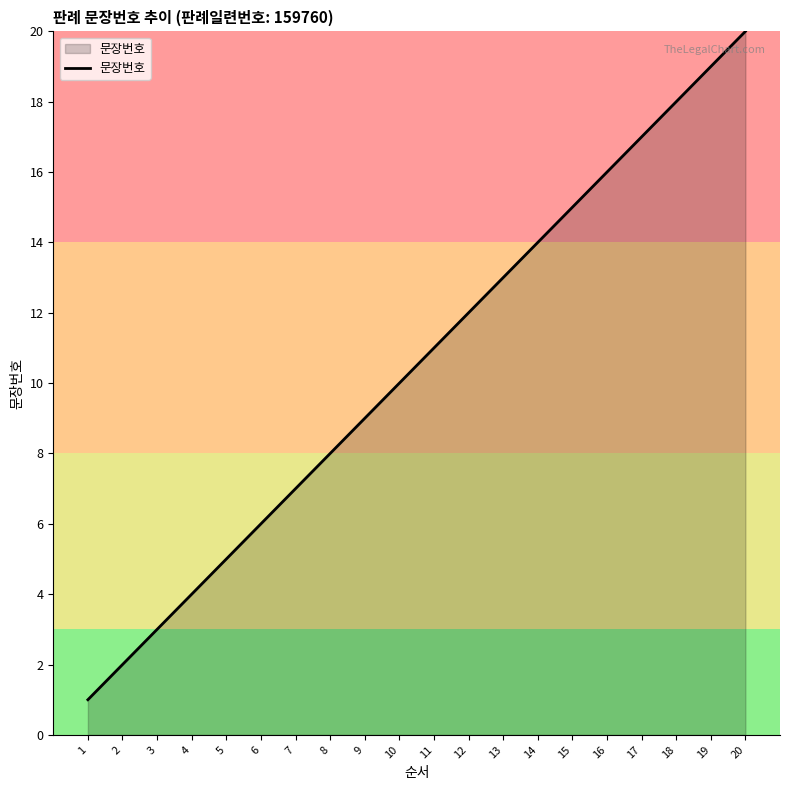

Where is the data nearest to the value 10?

10